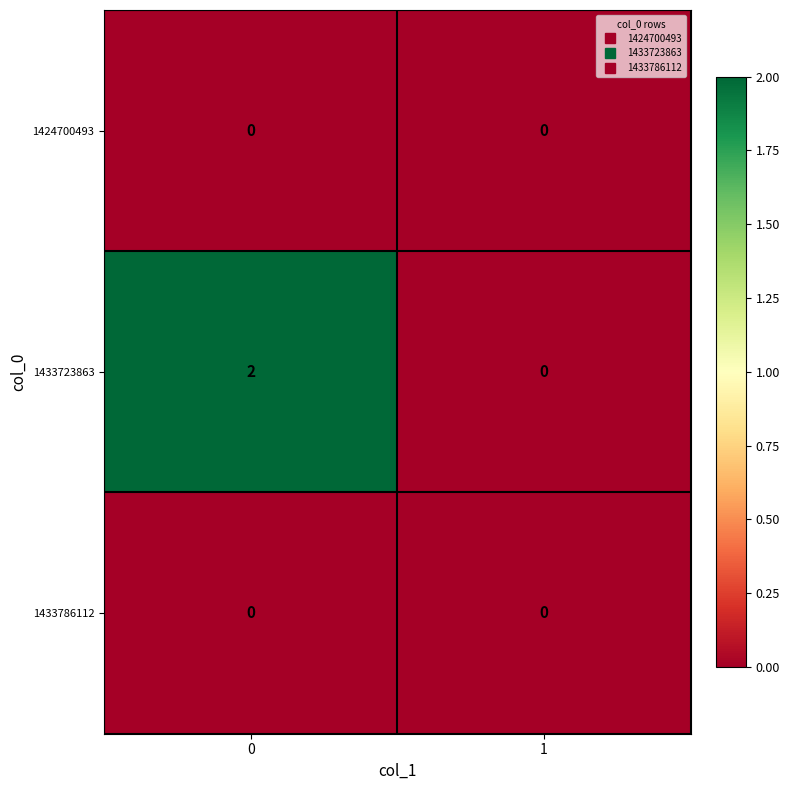

The value of 1433723863 at 0 is 3. True or false?

False